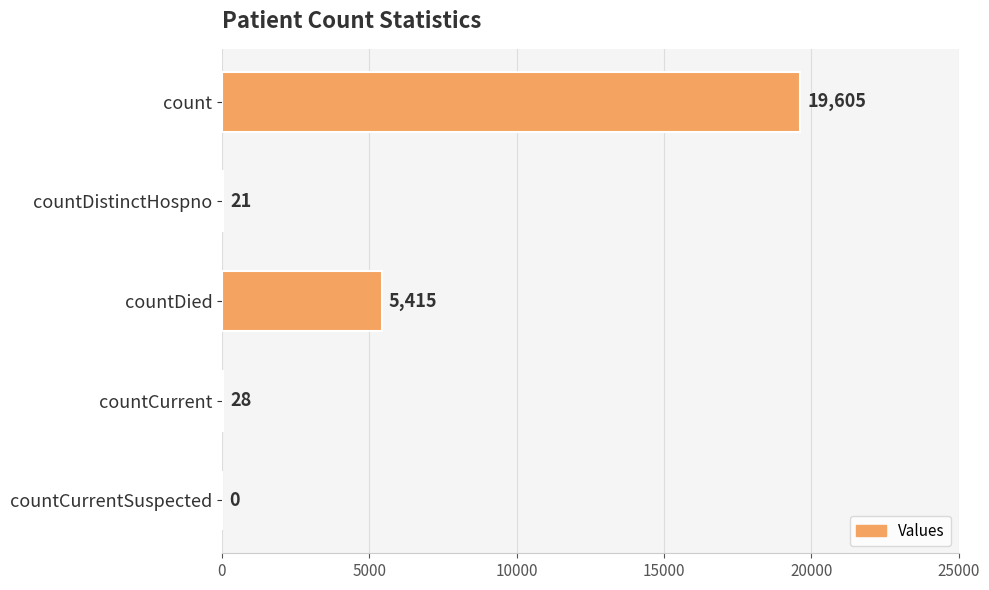

Is it true that the value at count is 32675?

False